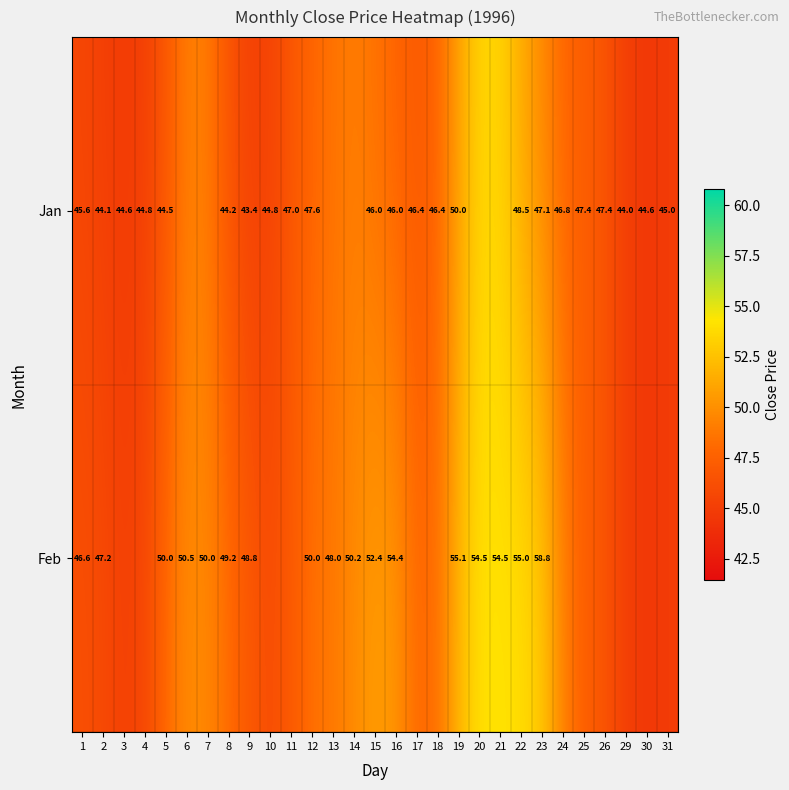

Between 5 and 23, which series saw the biggest shift?

Feb